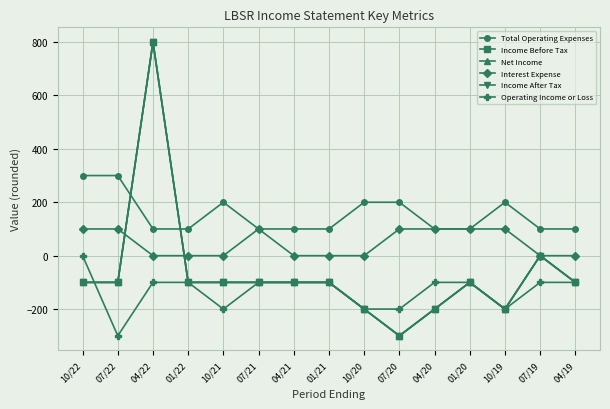

Is this an area chart (filled region under the line)?

No